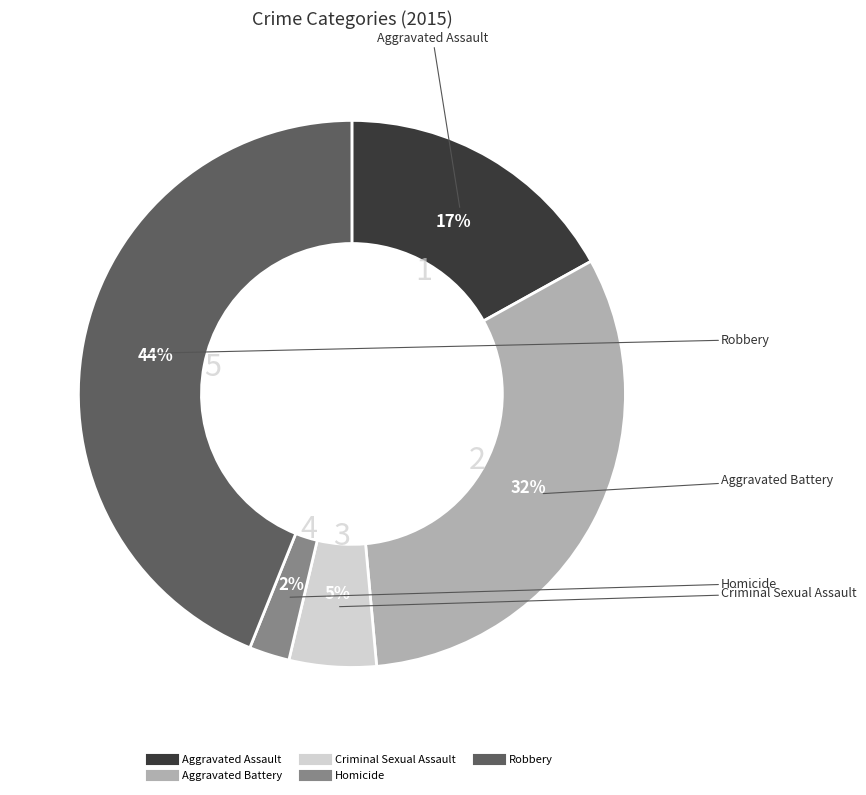

Is the sum of Homicide and Robbery greater than half?

No